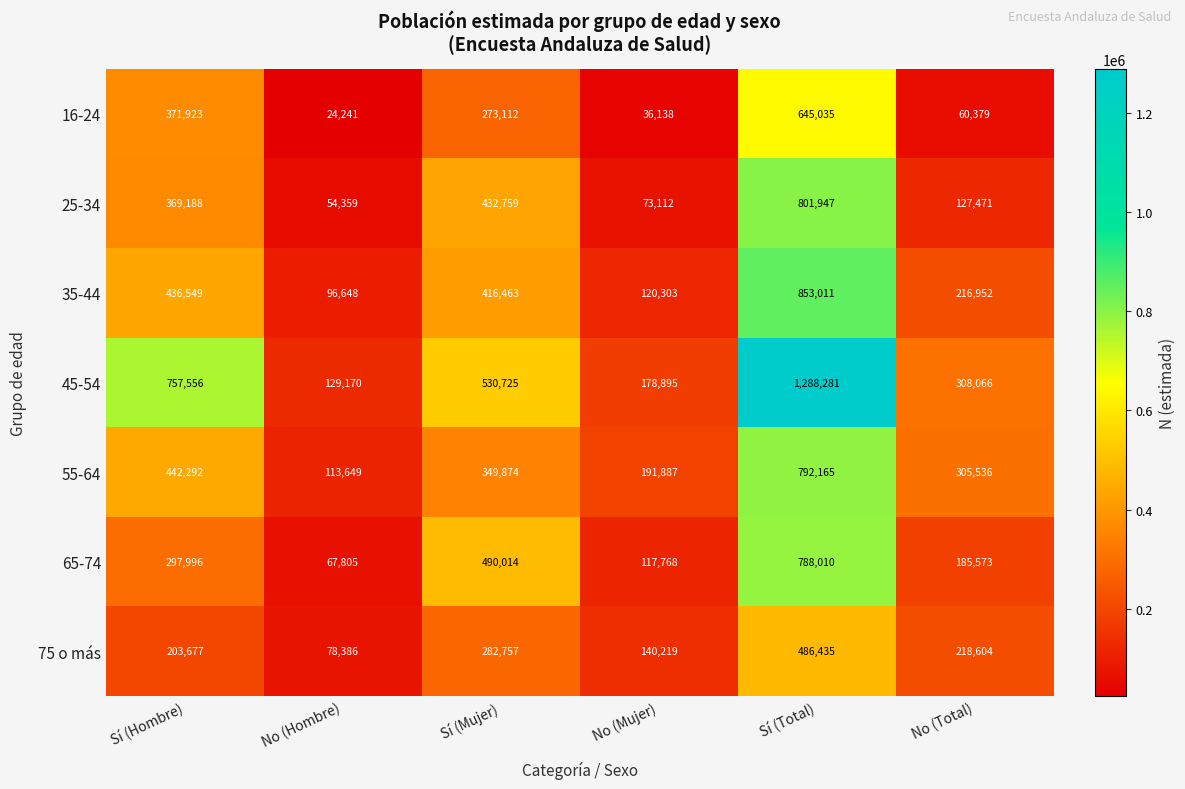

At which category does the chart reach its minimum across all series?

No (Hombre)